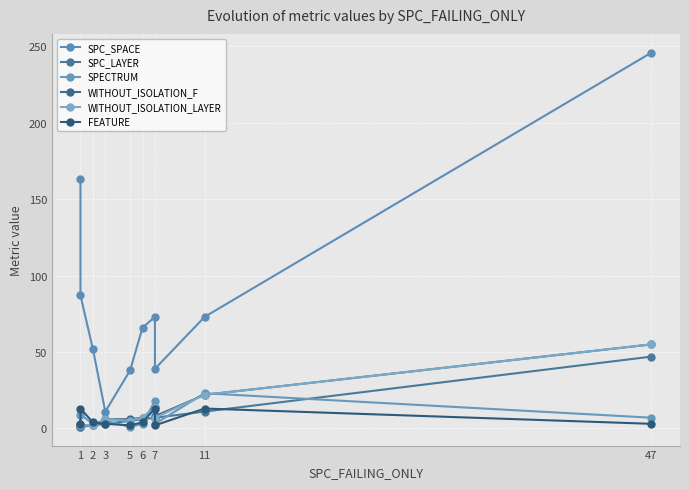

How many data points in FEATURE are less than 4?

5